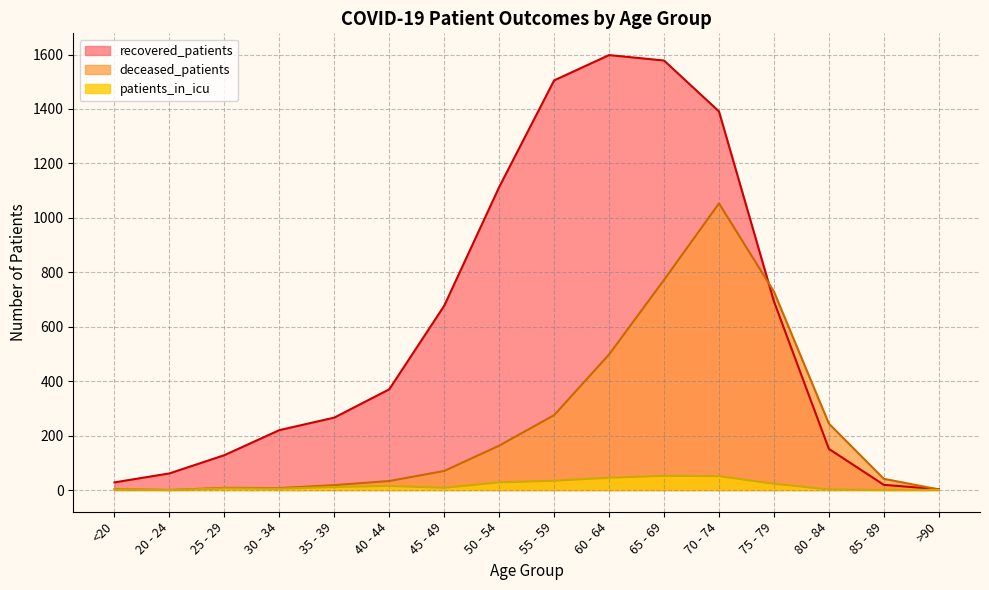

The value of deceased_patients at 35 - 39 is 18. True or false?

True